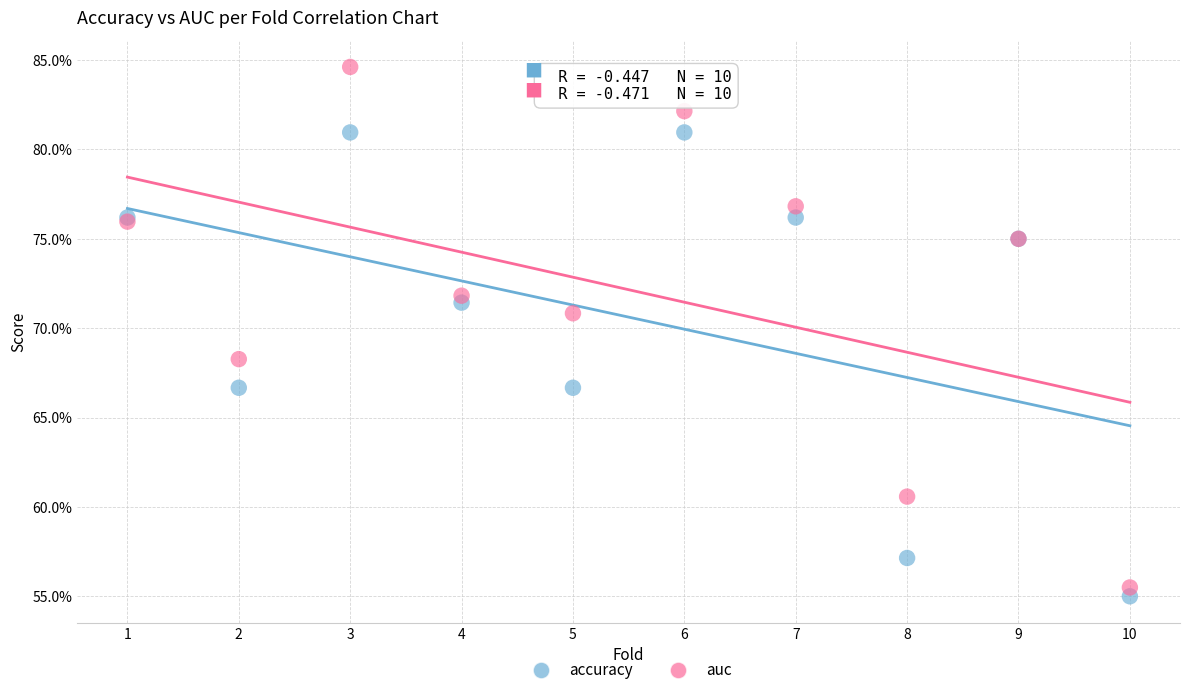

Which series reaches the maximum Y coordinate?

auc